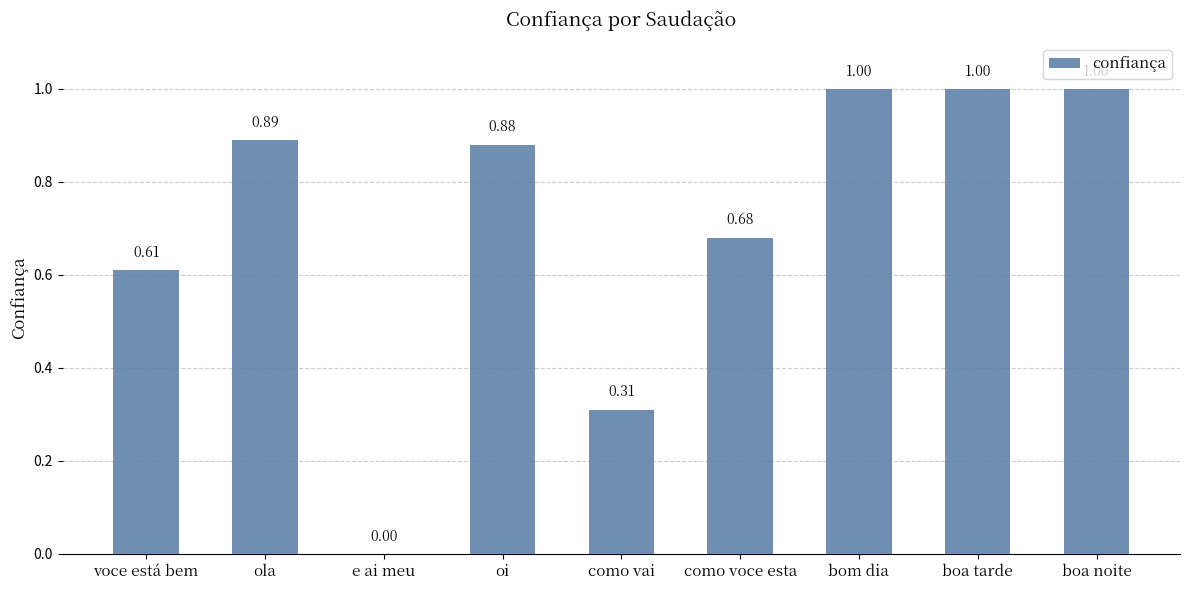

Between boa tarde and ola, which is larger?

boa tarde